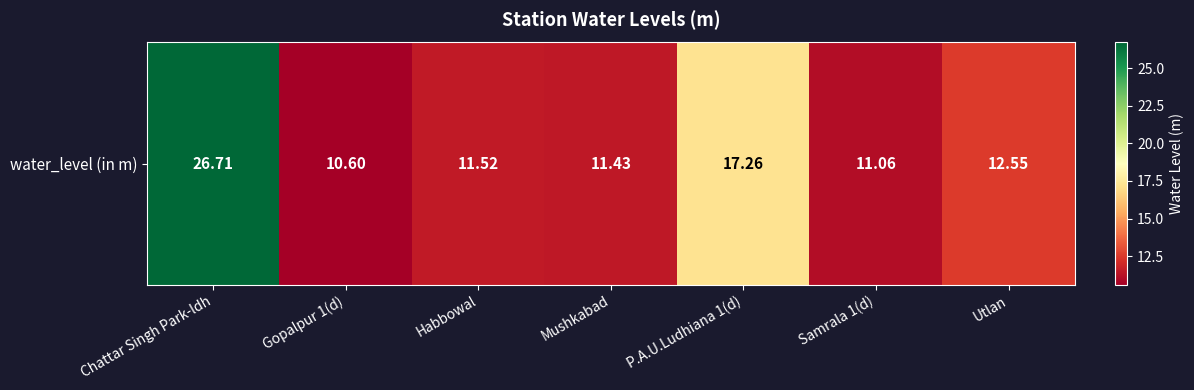

The chart shows a value of 12.6 at Utlan. True or false?

True